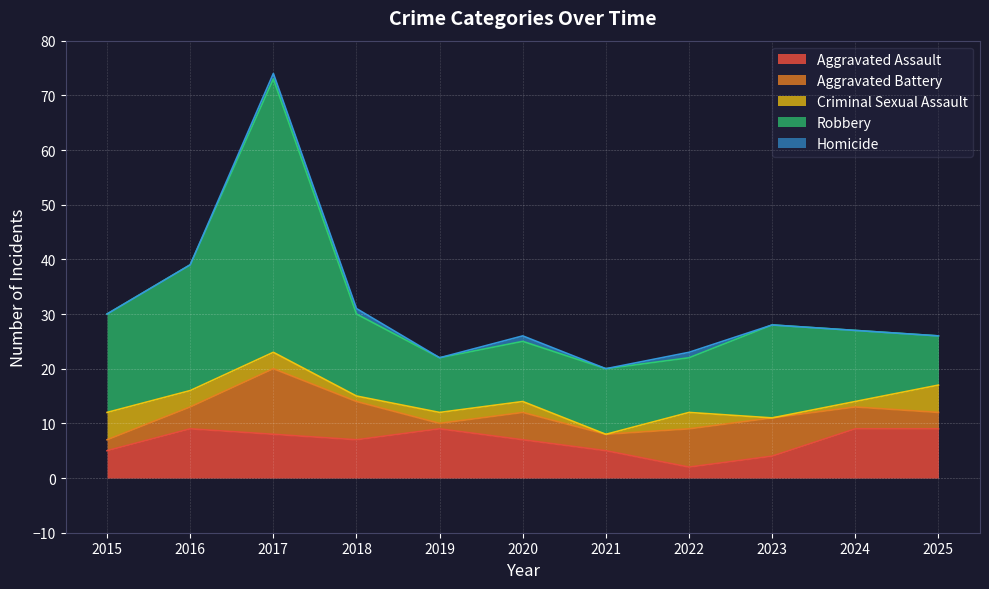

Which category has the highest value in the Robbery series?

2017